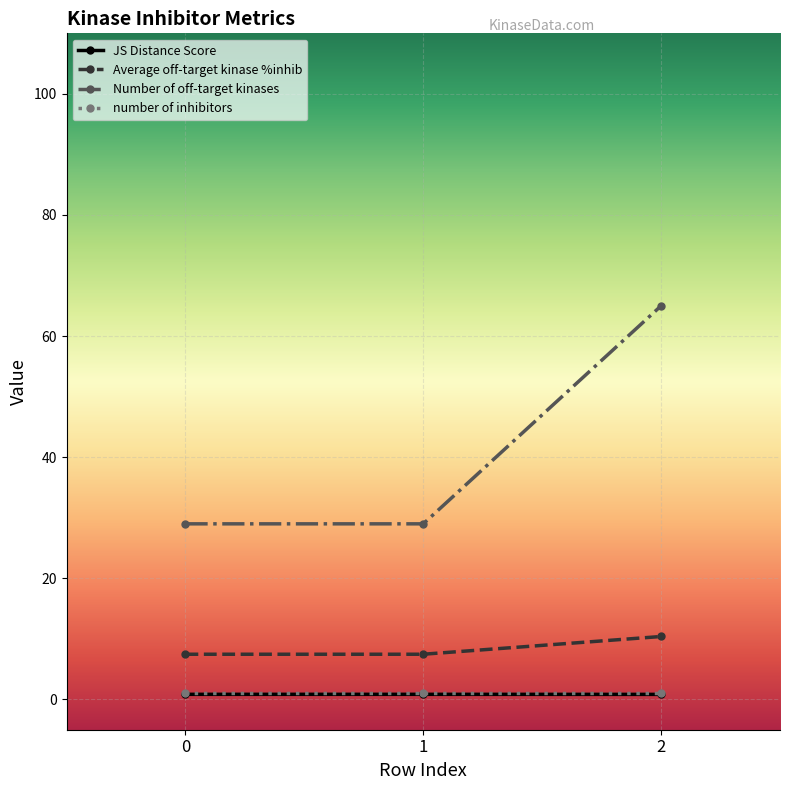

Which series has the widest spread of values?

Number of off-target kinases